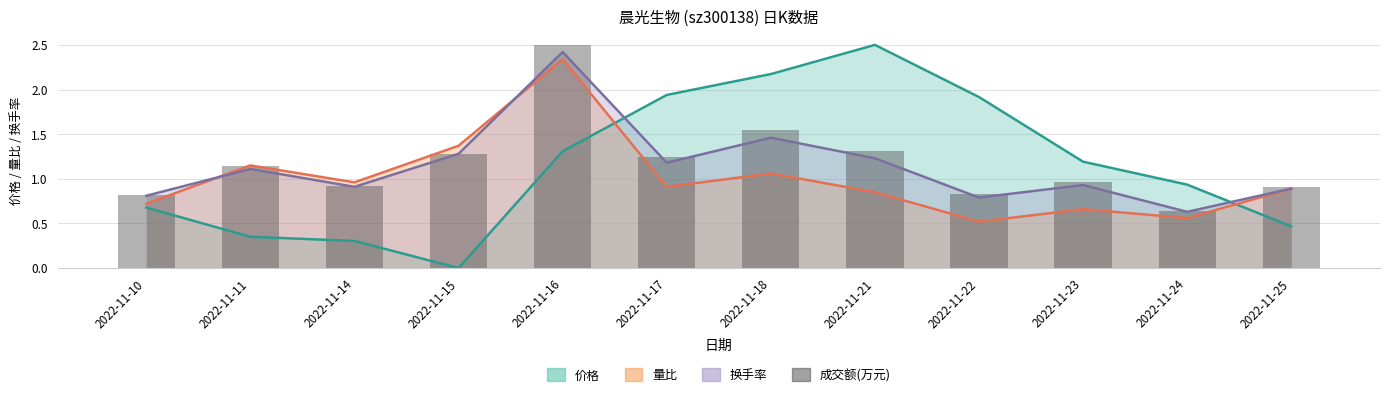

Which category has the highest value across all series?

2022-11-21